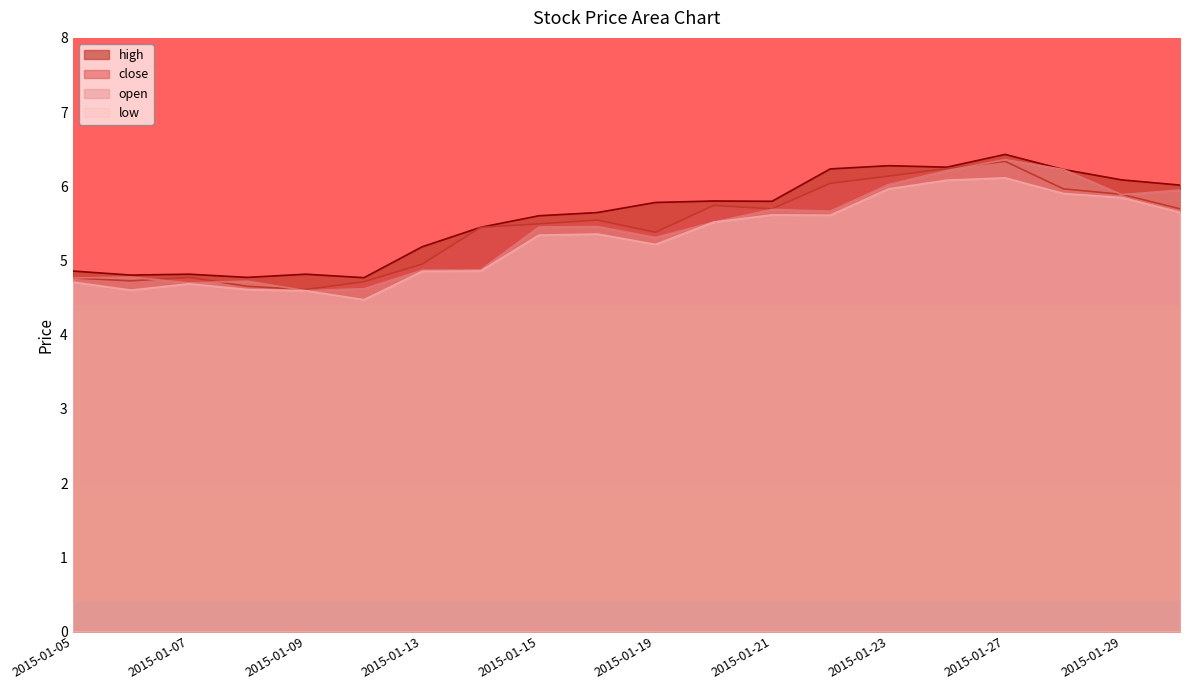

What is the difference between the close values at 2015-01-16 and 2015-01-27?

0.8